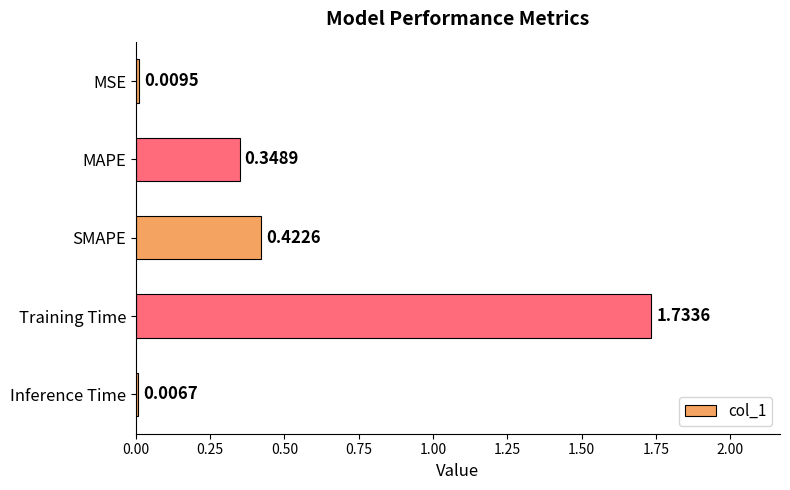

At which label is the value closest to 0?

Inference Time